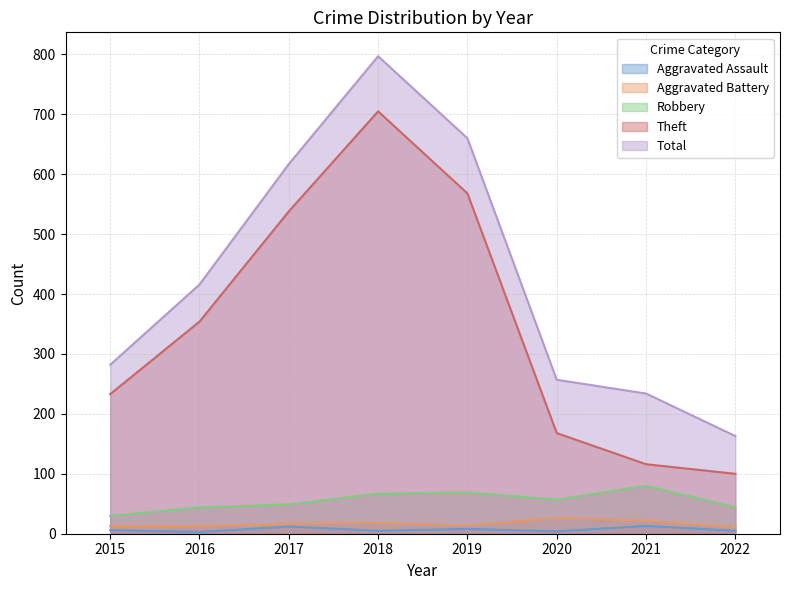

True or false: Total has a value of 154 at 2020.

False